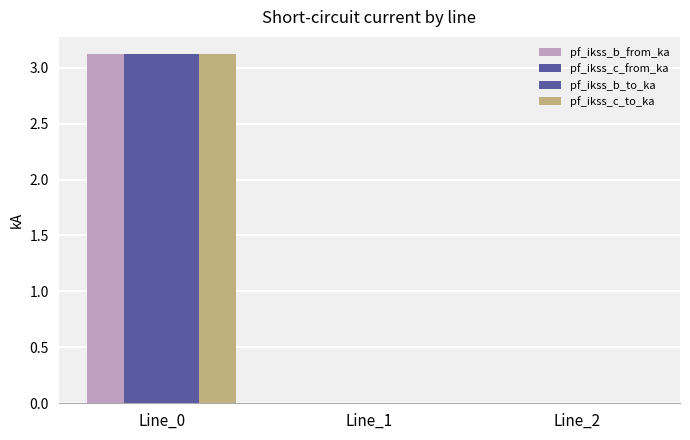

How many series are shown in this chart?

4